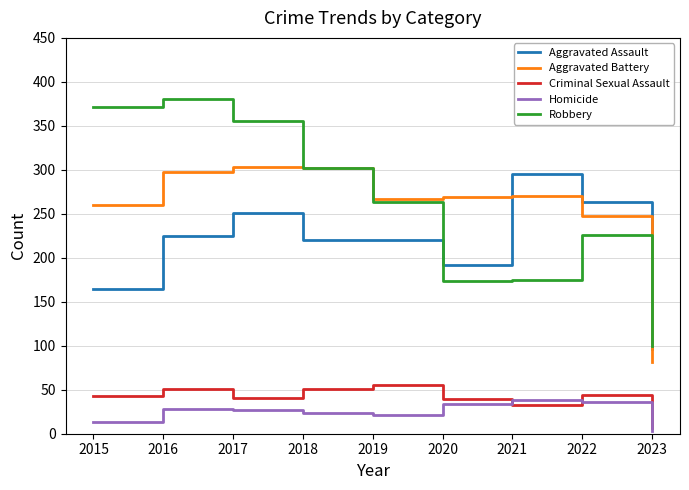

What is the difference between the highest and lowest values at 2020?

235